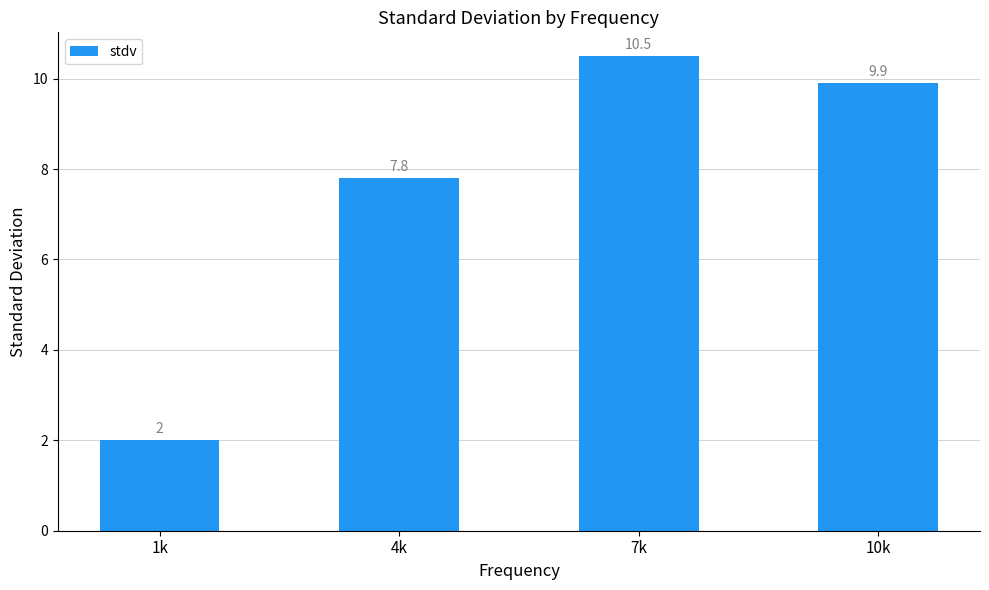

Count the number of data series in this chart.

1